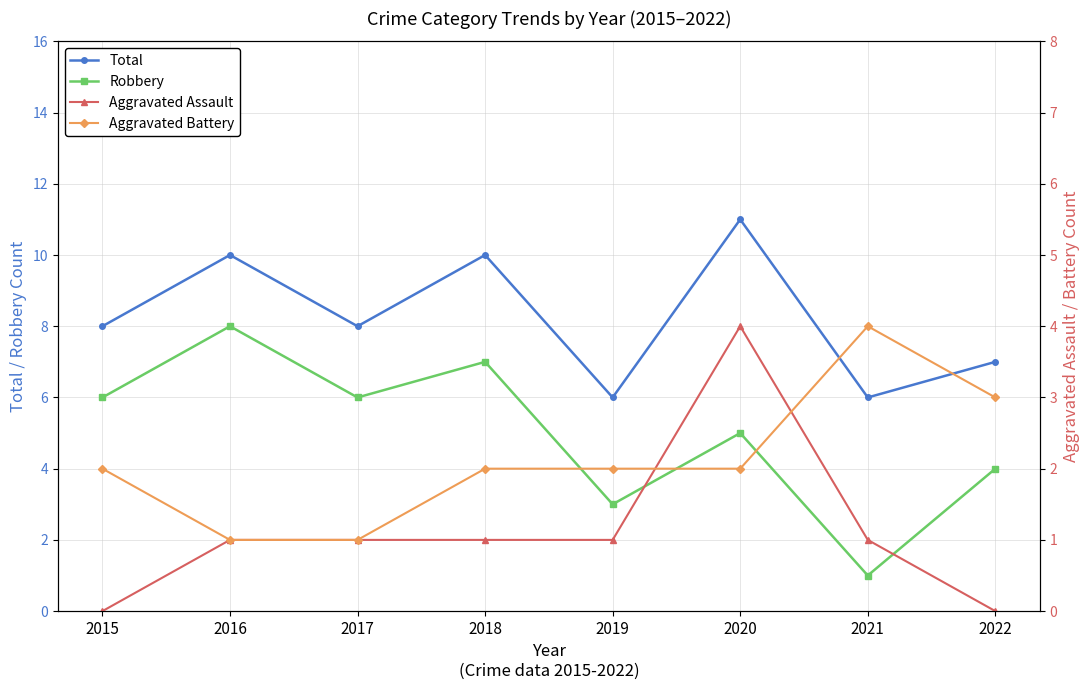

What is the difference between the Robbery values at 2016 and 2019?

5